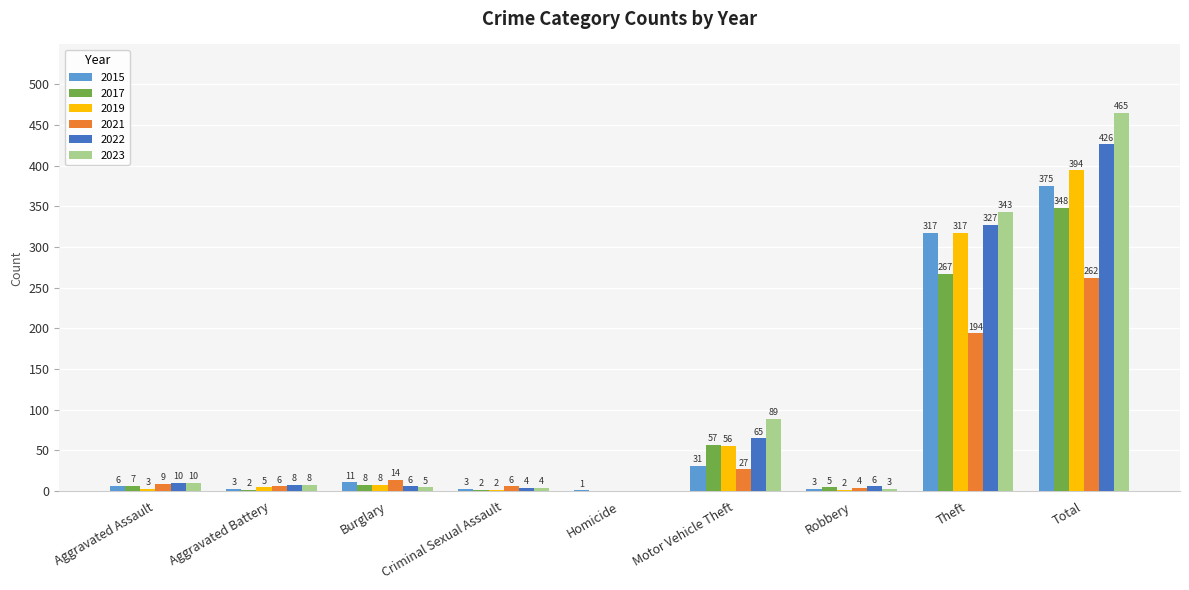

What is the sum of the 2021 values at Total and Robbery?

266